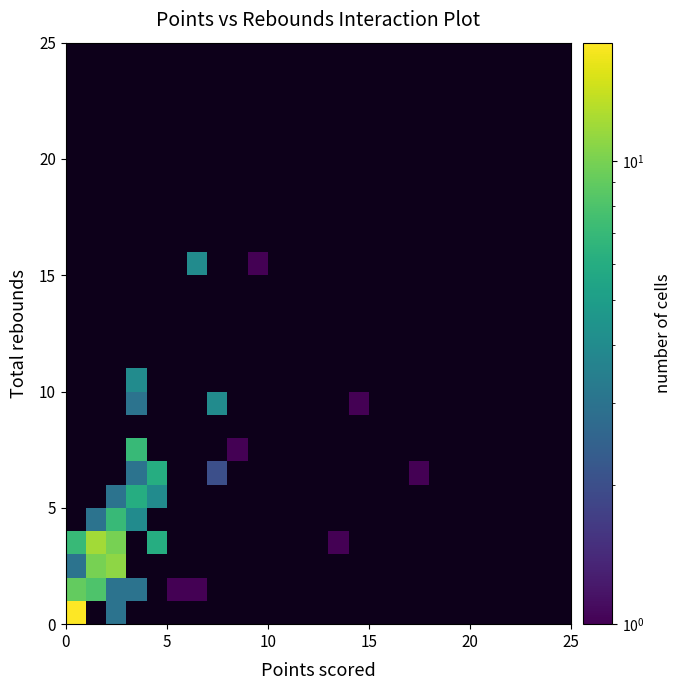

How many data points does each series have?

25